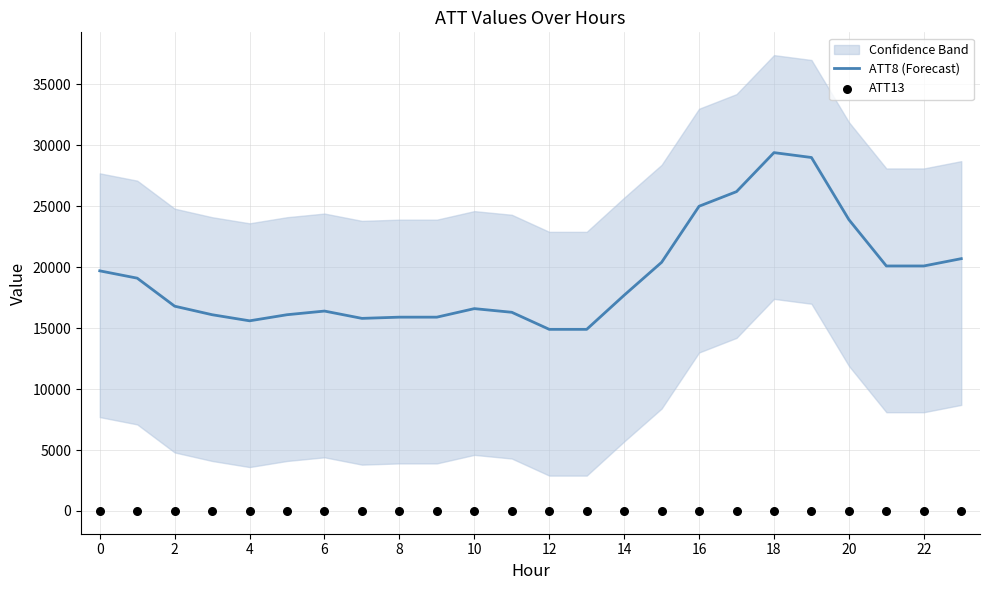

Which series reaches the minimum Y coordinate?

ATT13